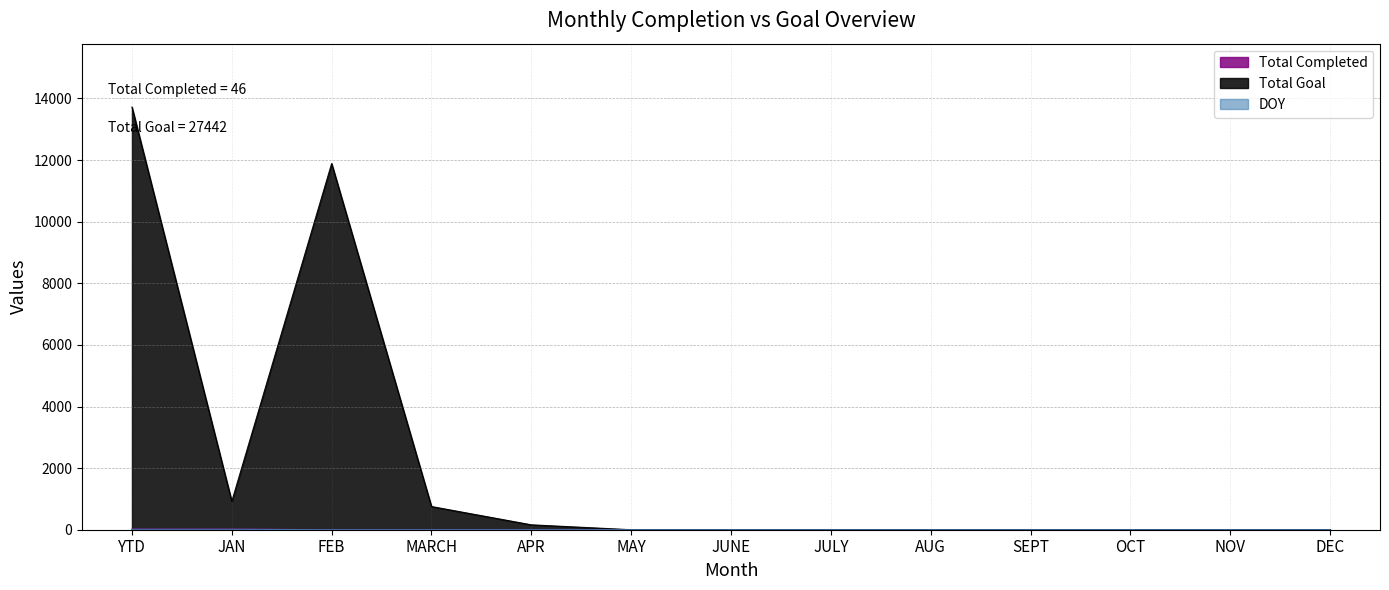

The value of DOY at MARCH is 9. True or false?

False